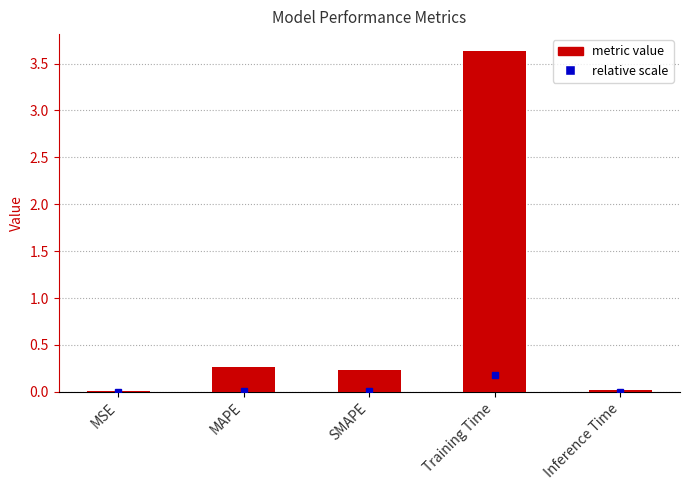

Are the bars horizontal?

No